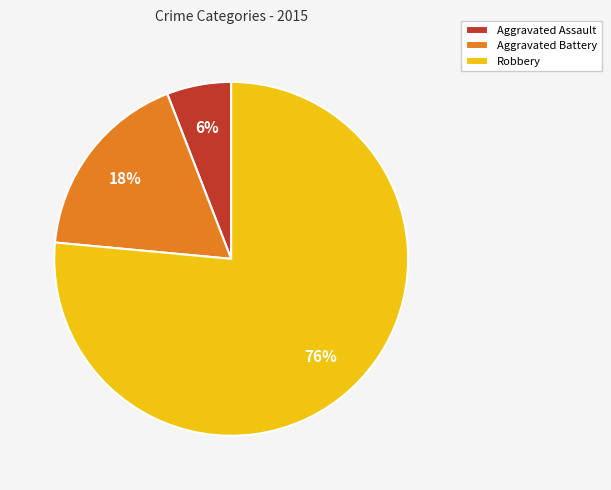

Is the sum of Aggravated Battery and Aggravated Assault greater than half?

No